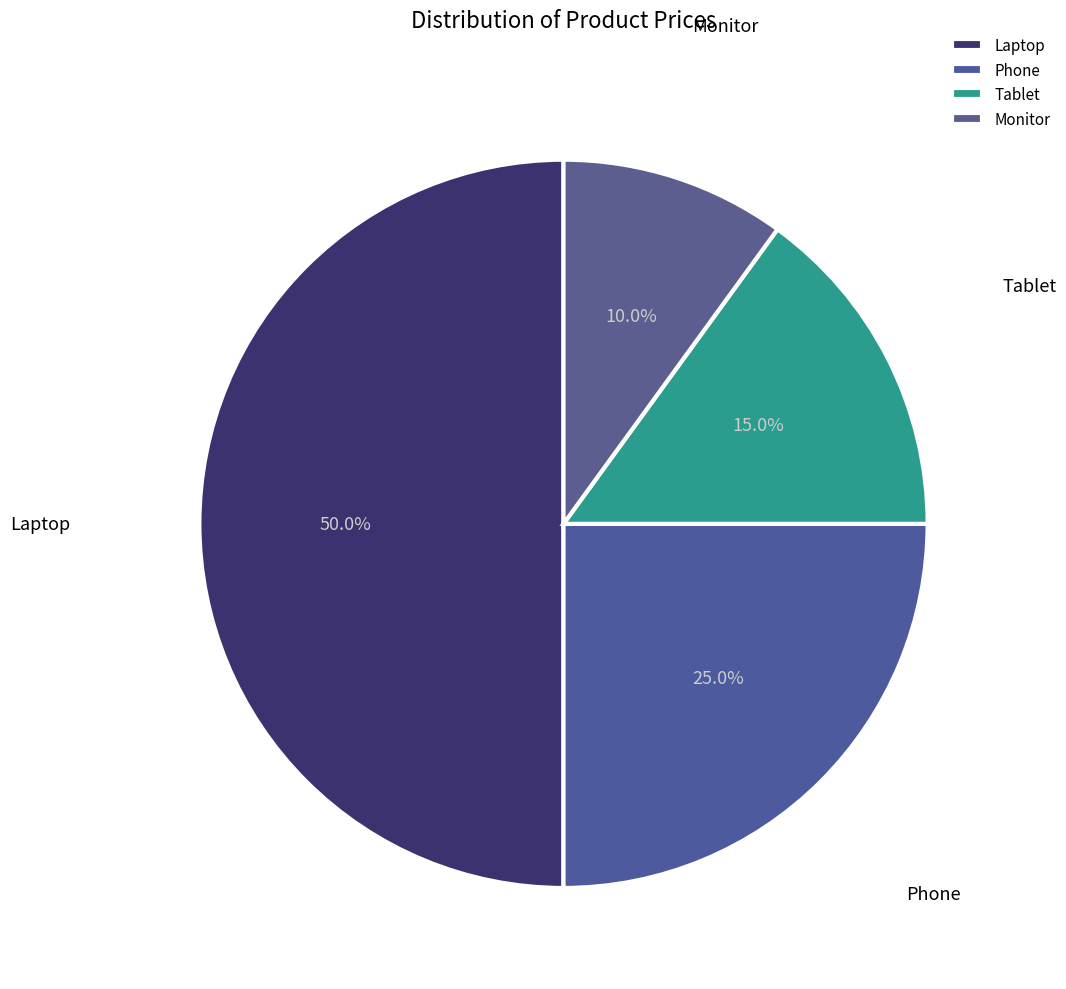

Count the number of slices in the pie.

4